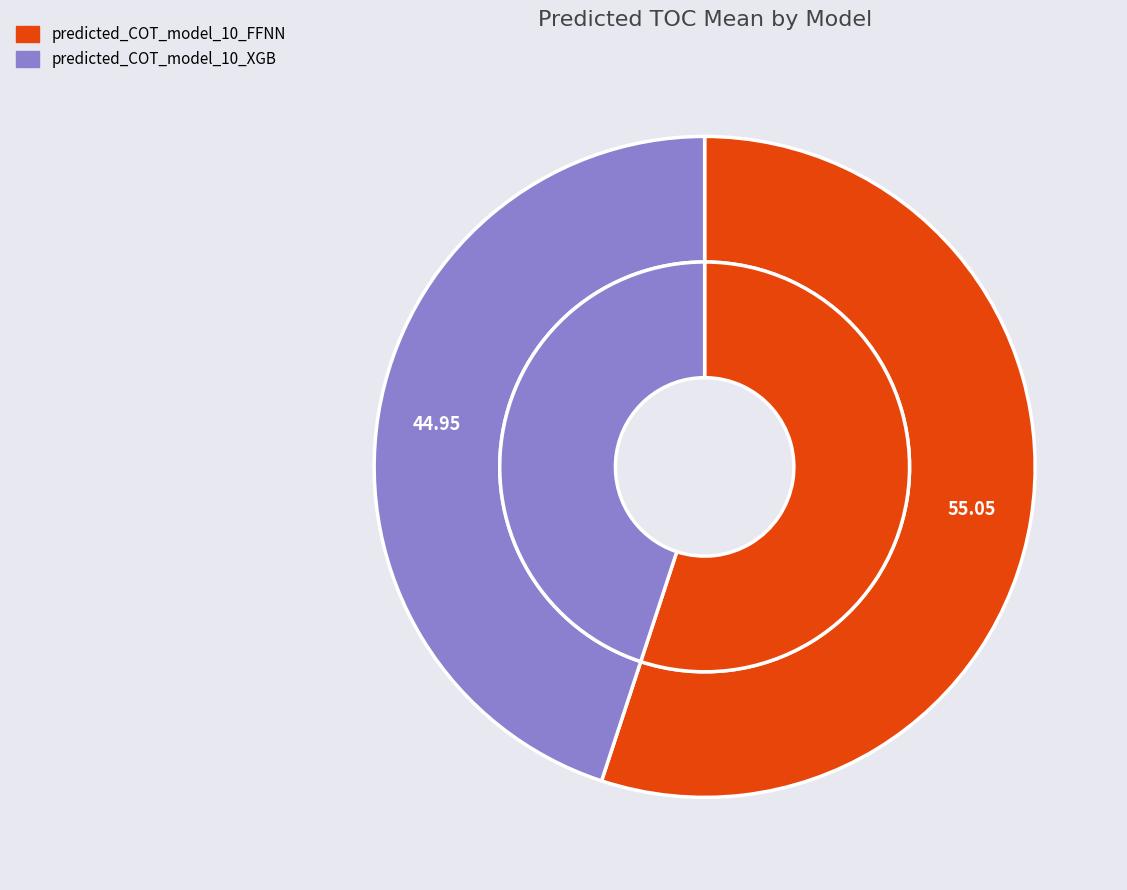

To the nearest percent, what portion does predicted_COT_model_10_XGB represent?

45%